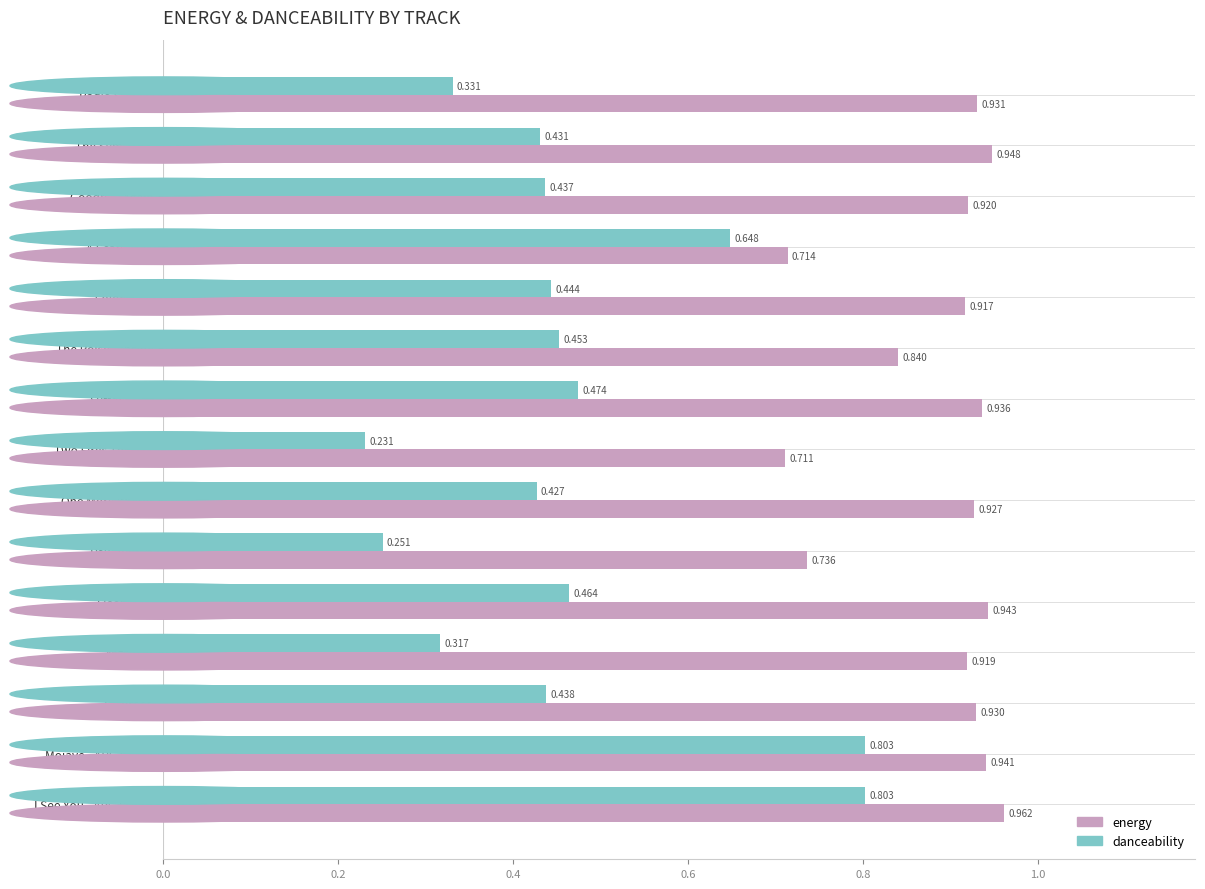

What is the sum of all energy values?

13.3